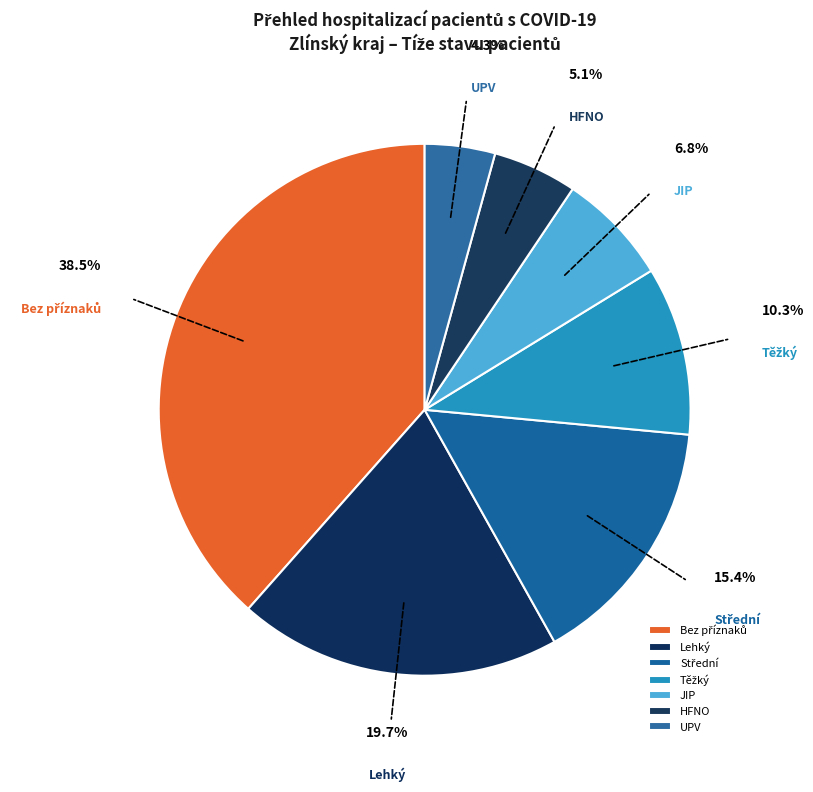

Does UPV represent more than half of the total?

No